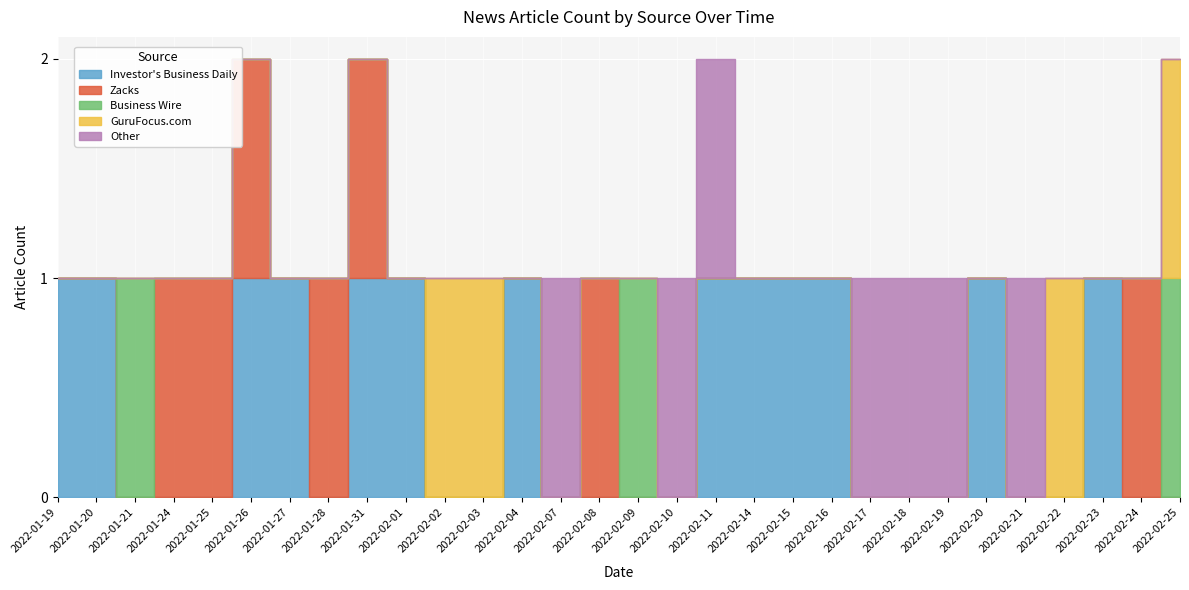

How many data points in Other are above 0?

7